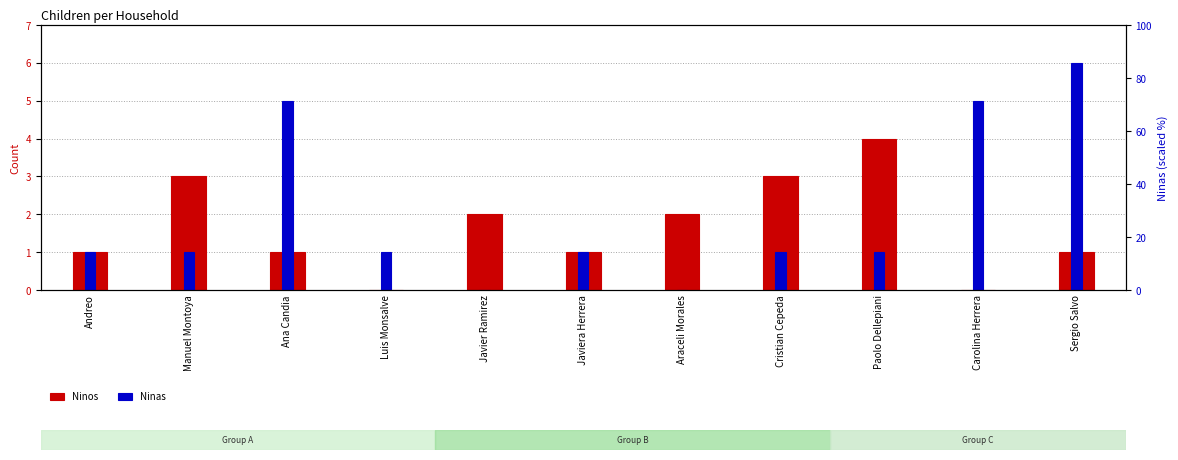

At Araceli Morales, list the series in order from largest to smallest.

Ninos, Ninas